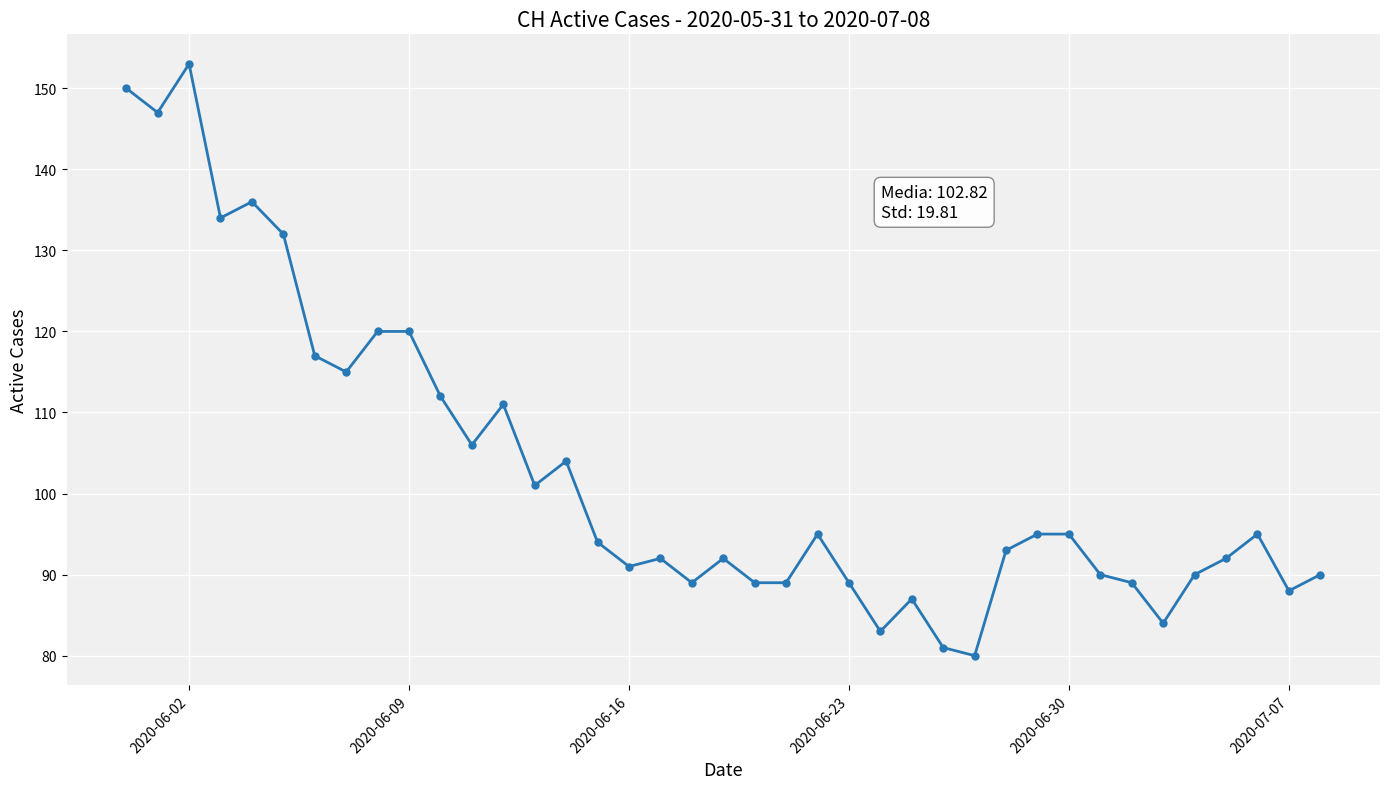

What is the sum of all values?

4010